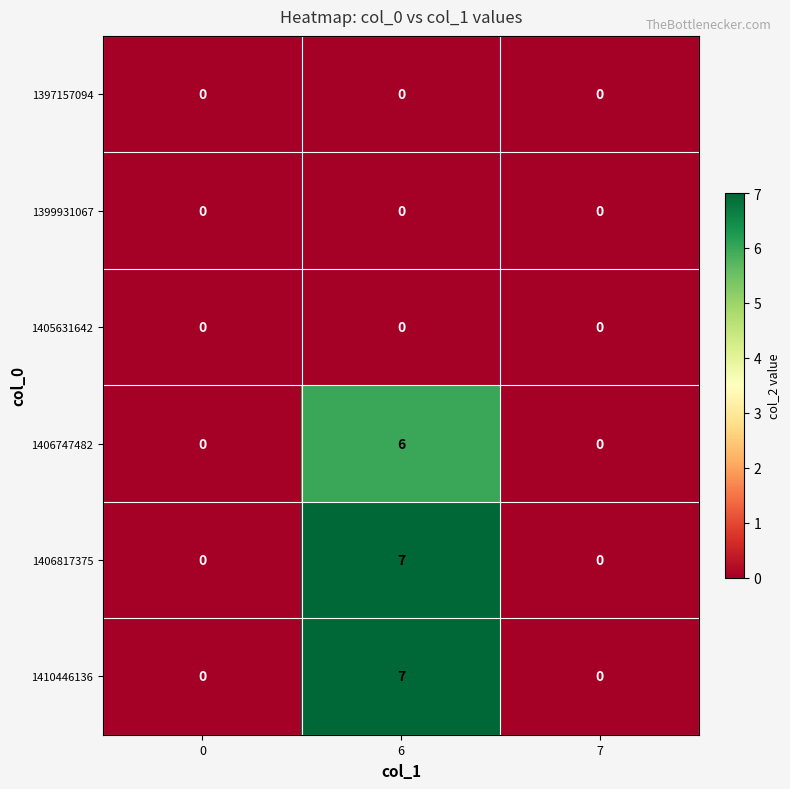

What is the difference between the maximum and minimum values in the 1406747482 series?

6